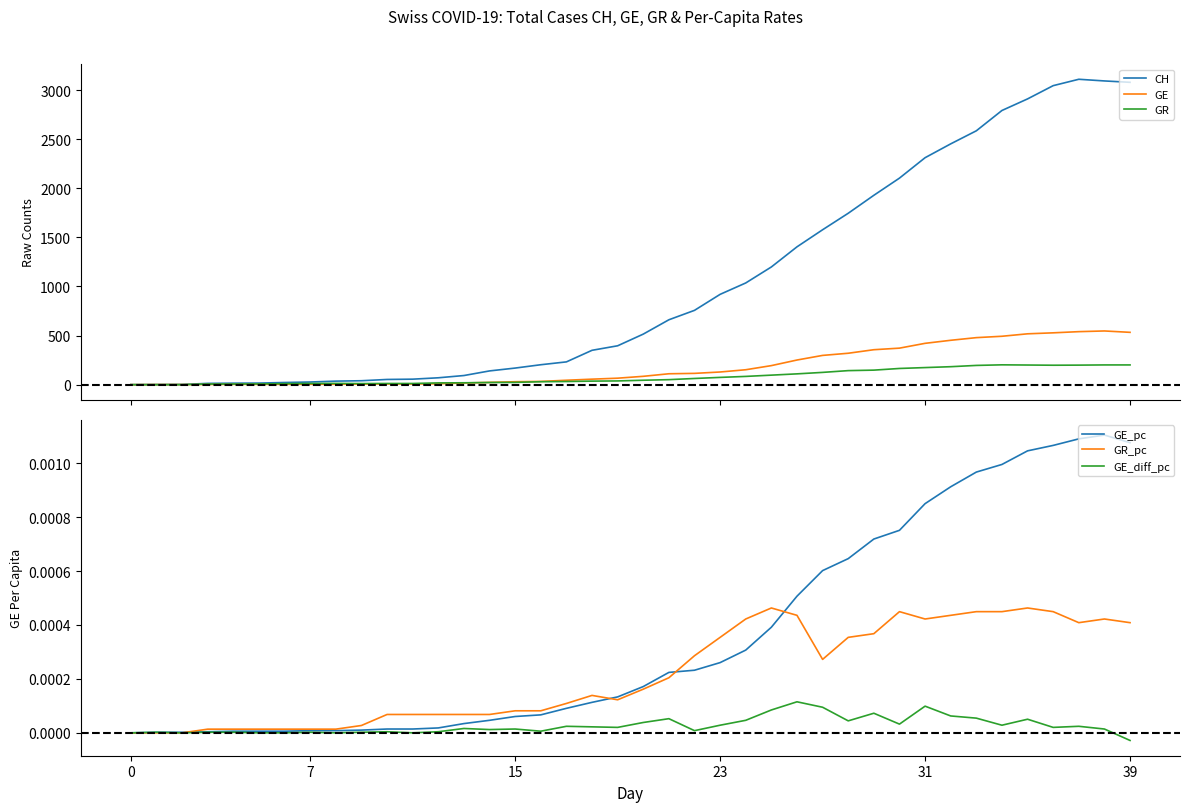

At how many categories does at least one series exceed 1562?

13